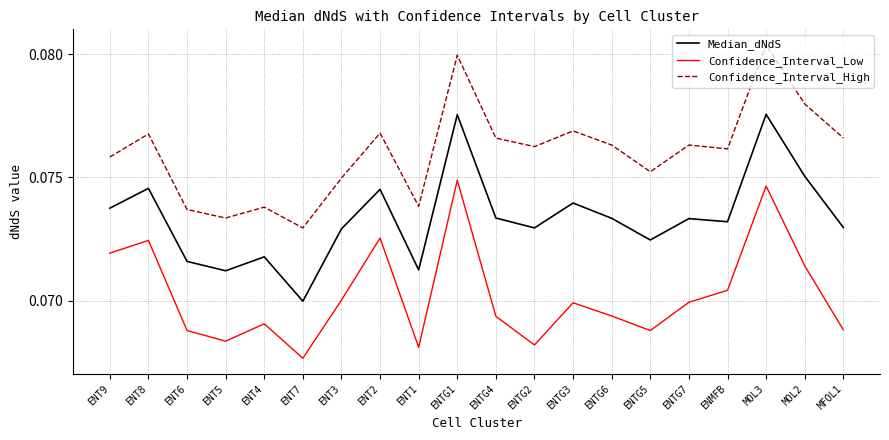

Is the value of Confidence_Interval_Low at ENTG6 greater than the value of Confidence_Interval_High at MOL2?

No